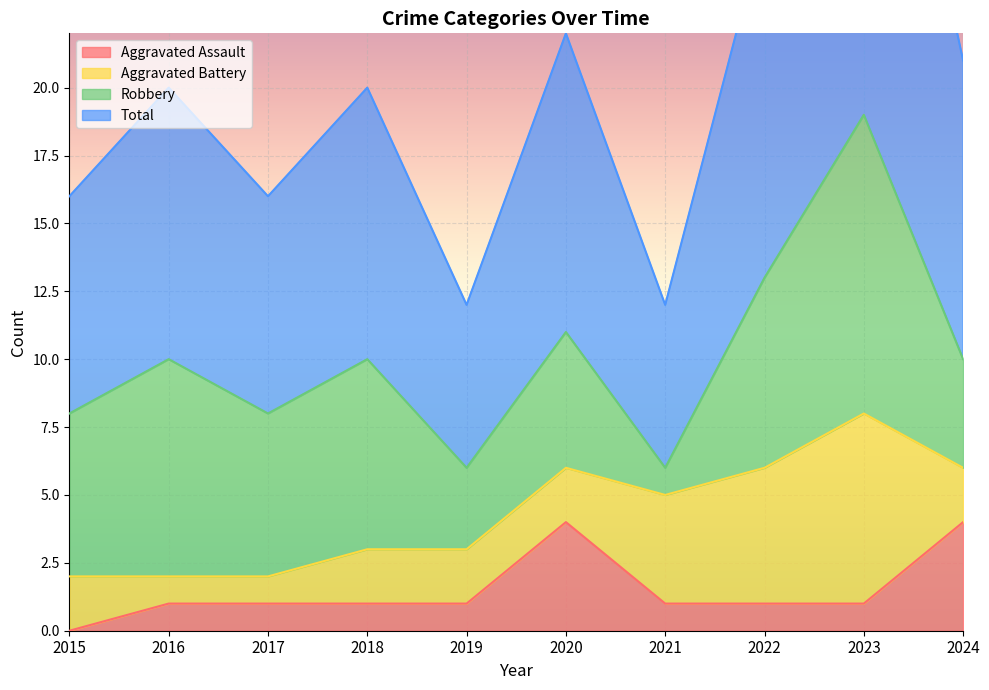

True or false: Total has a value of 16 at 2017.

True